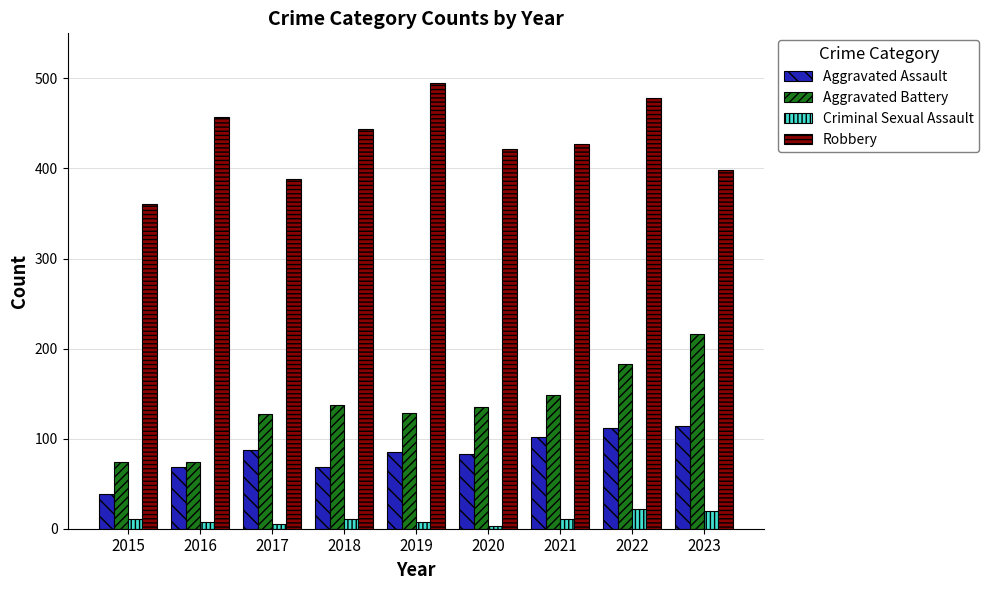

At which category is the sum across all series the highest?

2022